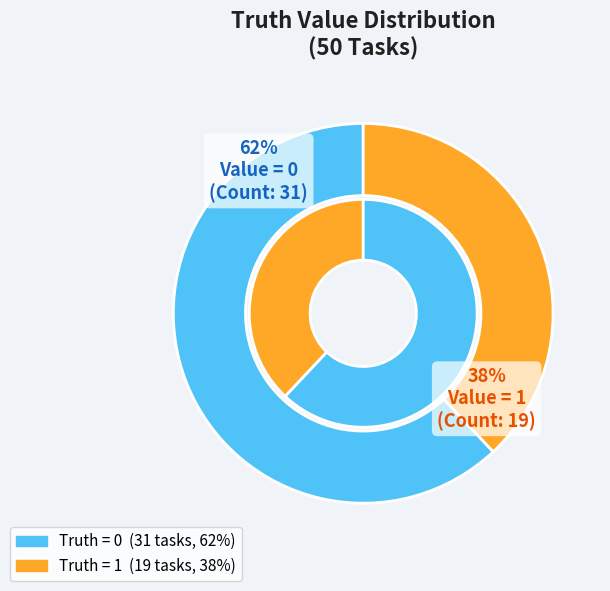

True or false: 0 accounts for 48% of the total.

False